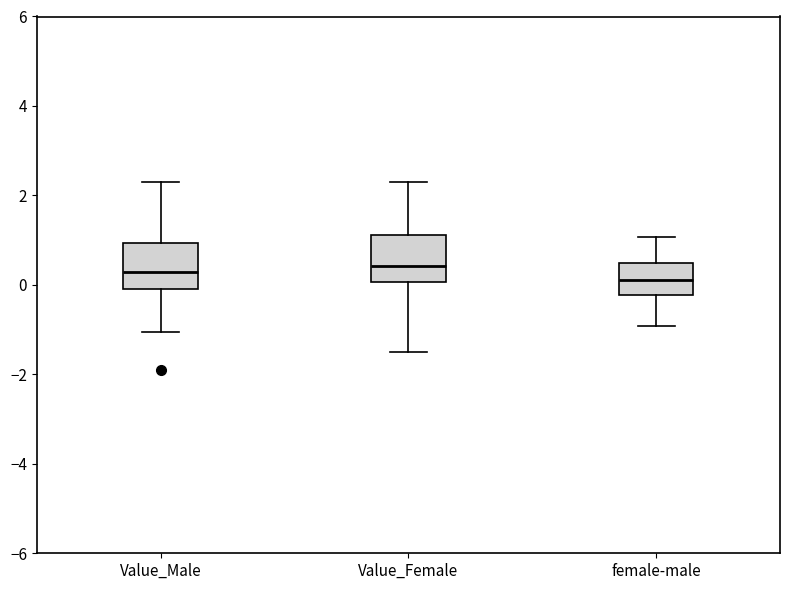

Reading left to right, read every box against the y-axis: the position of its median line, the range the box covers, and the ends of its whiskers. The values are not printed on the chart, so give them approximately, as read against the axis.

Value_Male: median 0.2, box 0.0 to 1.0, whiskers -1.0 to 2.2
Value_Female: median 0.4, box 0.0 to 1.2, whiskers -1.6 to 2.4
female-male: median 0.2, box -0.2 to 0.4, whiskers -1.0 to 1.0